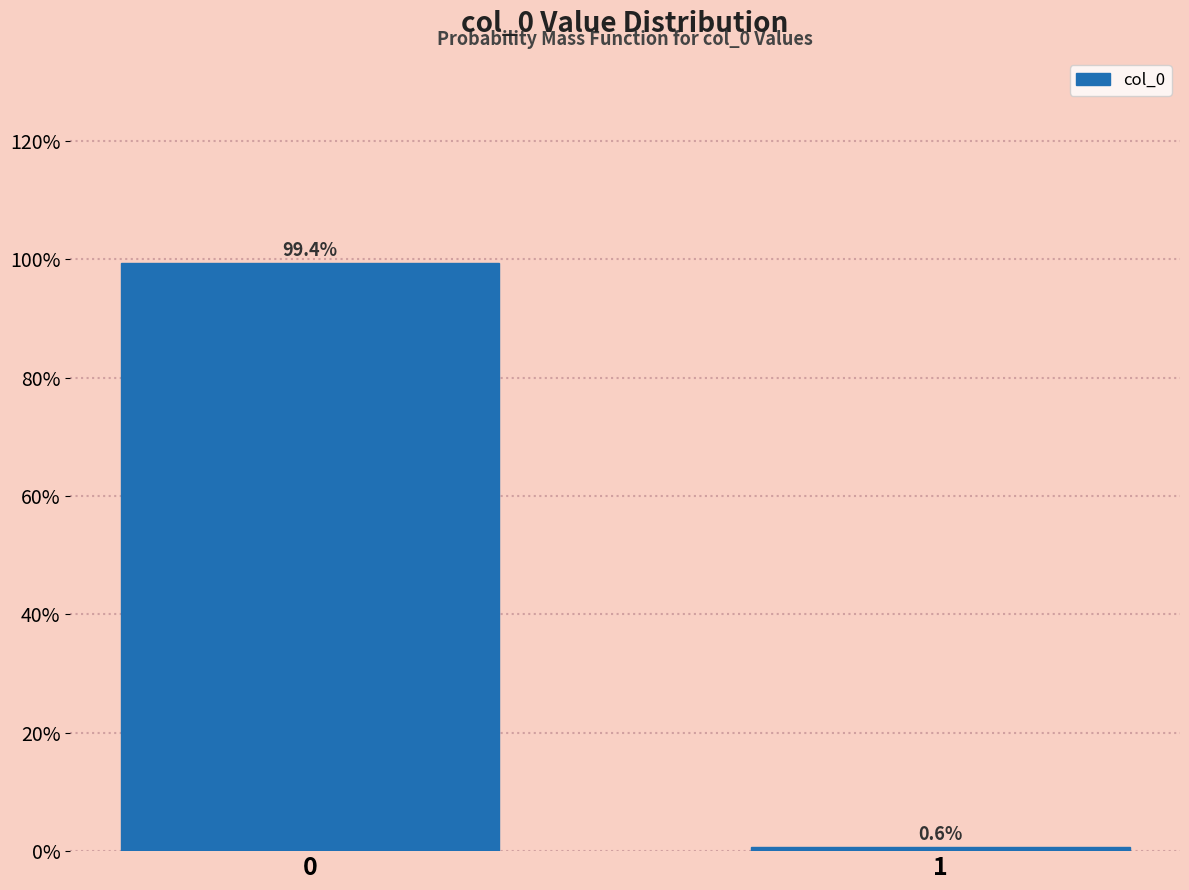

Does the chart contain any negative values?

No